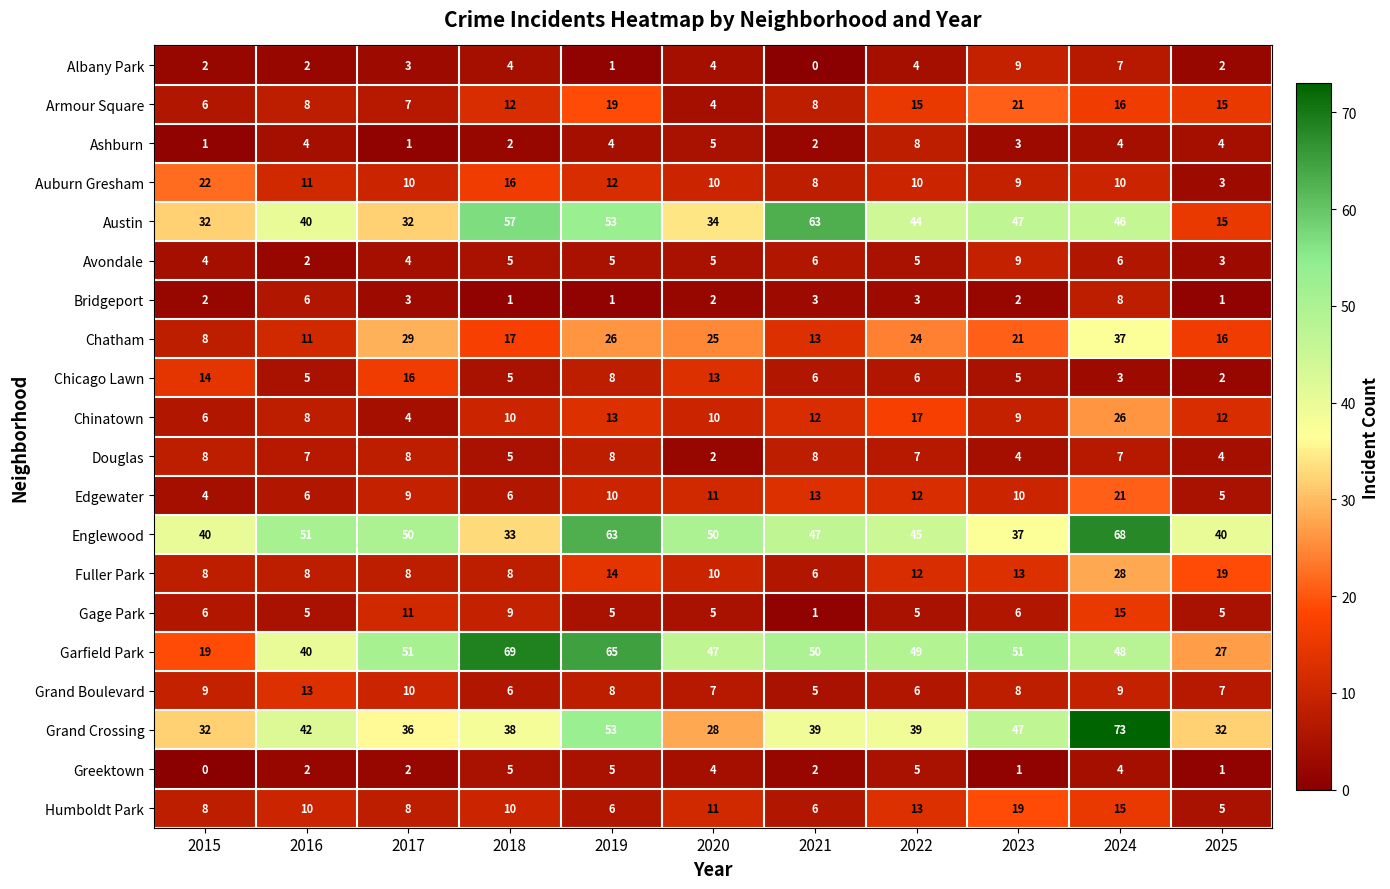

True or false: Edgewater has a value of 20 at 2022.

False